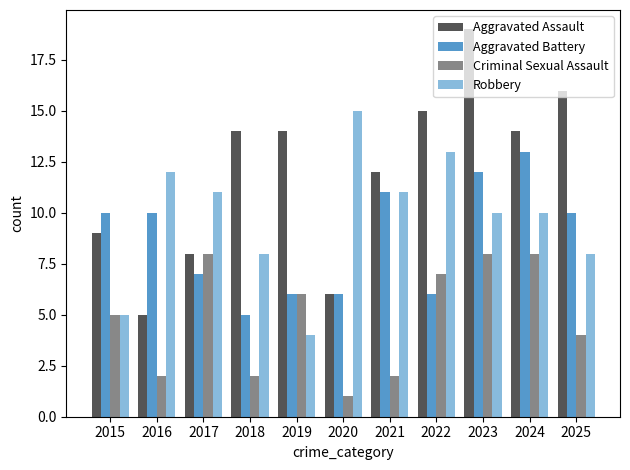

At 2023, list the series in order from smallest to largest.

Criminal Sexual Assault, Robbery, Aggravated Battery, Aggravated Assault